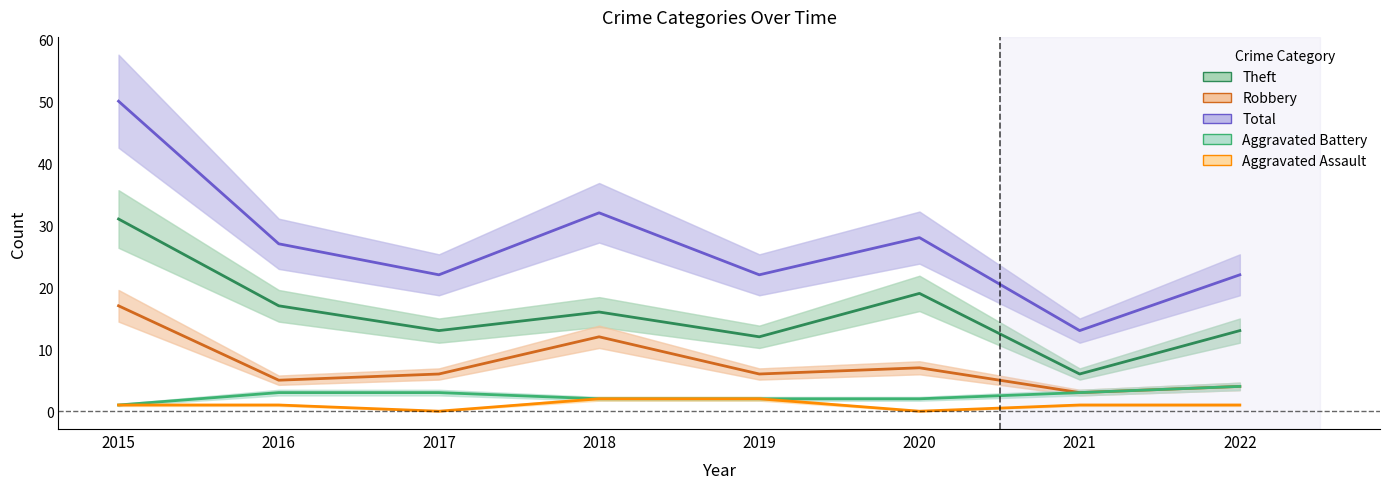

What is the value of the Theft point at the 7th from the left?

6